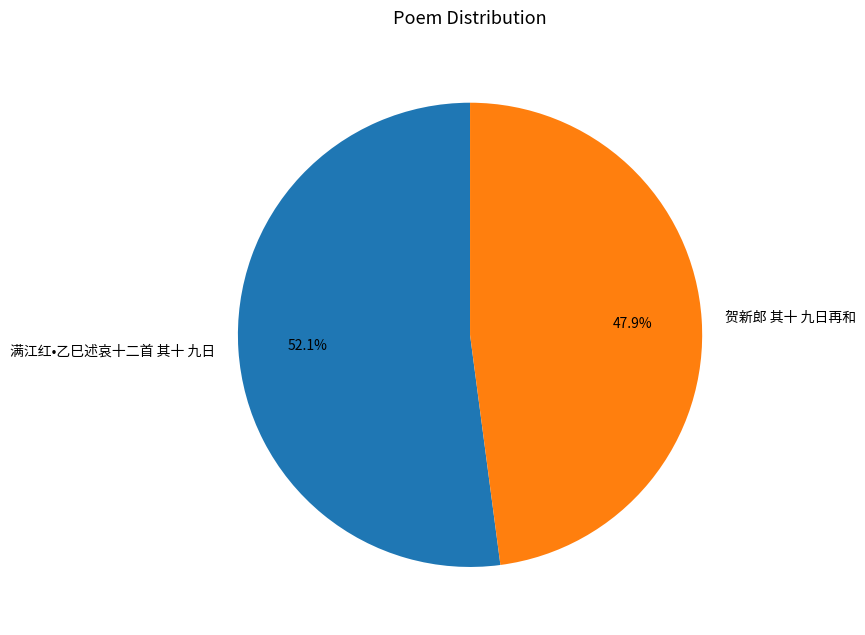

Between 满江红•乙巳述哀十二首 其十 九日 and 贺新郎 其十 九日再和, which is larger?

满江红•乙巳述哀十二首 其十 九日